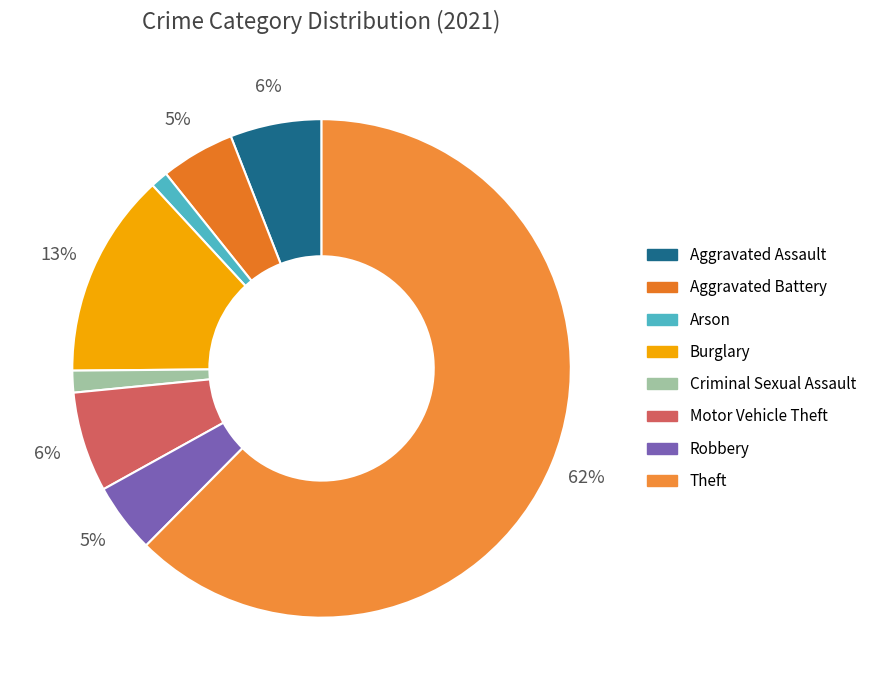

How many segments does this pie chart have?

8